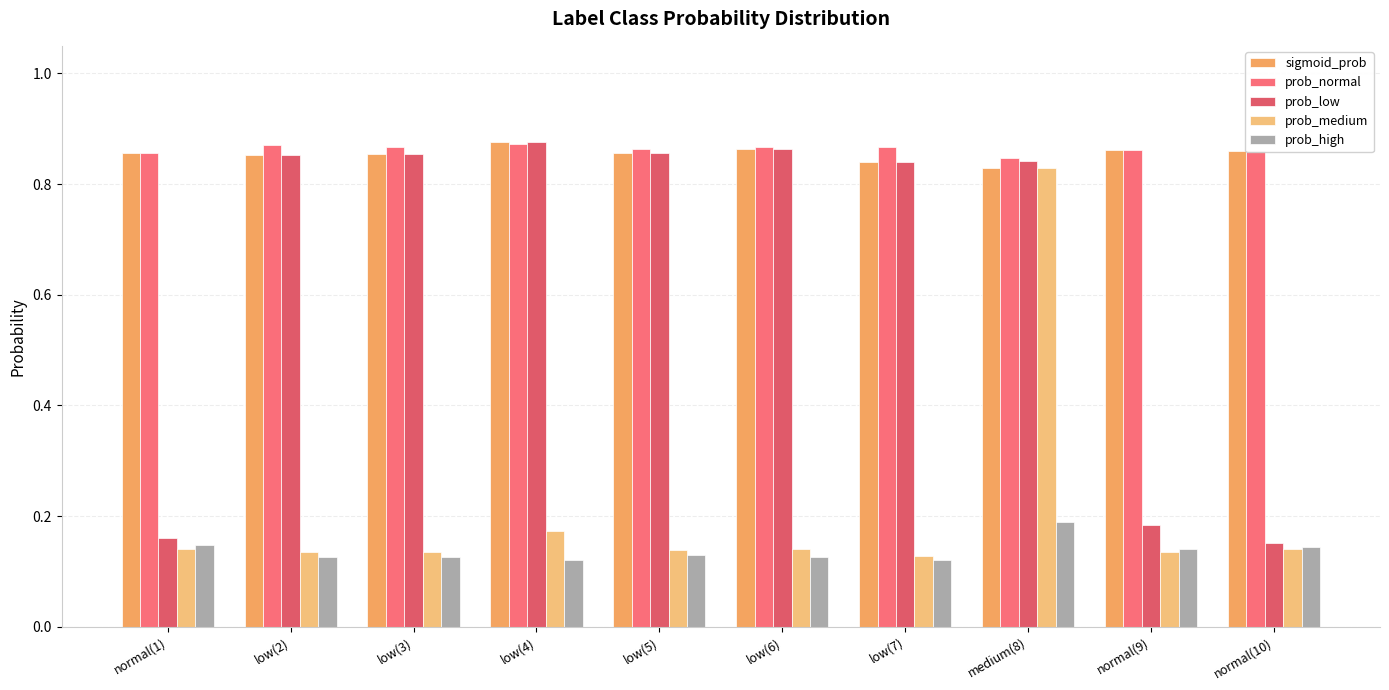

At which label is prob_normal closest to 0?

medium(8)